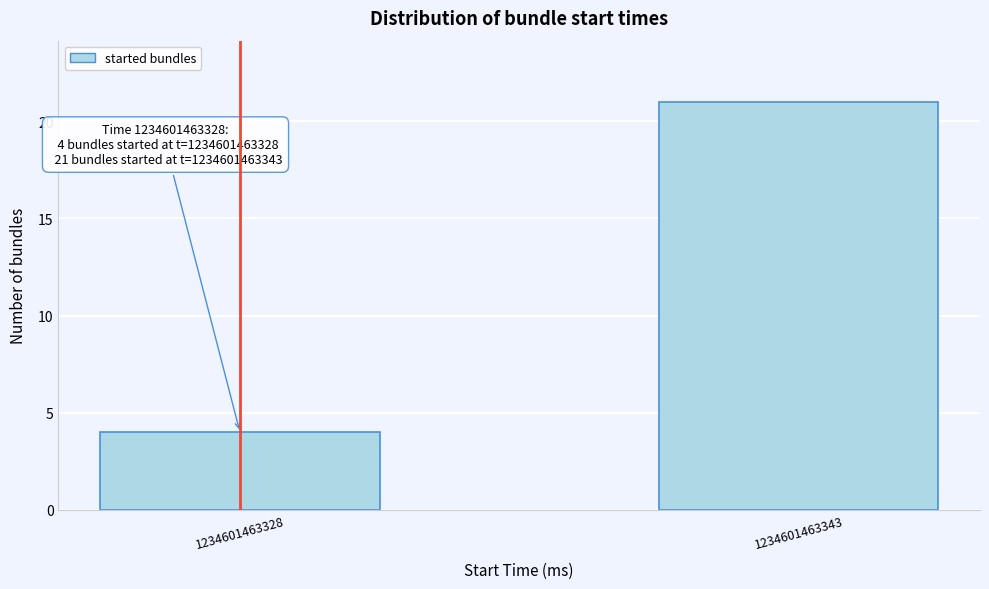

Reading left to right, list all the values displayed in this chart.

1234601463328=4	1234601463343=21